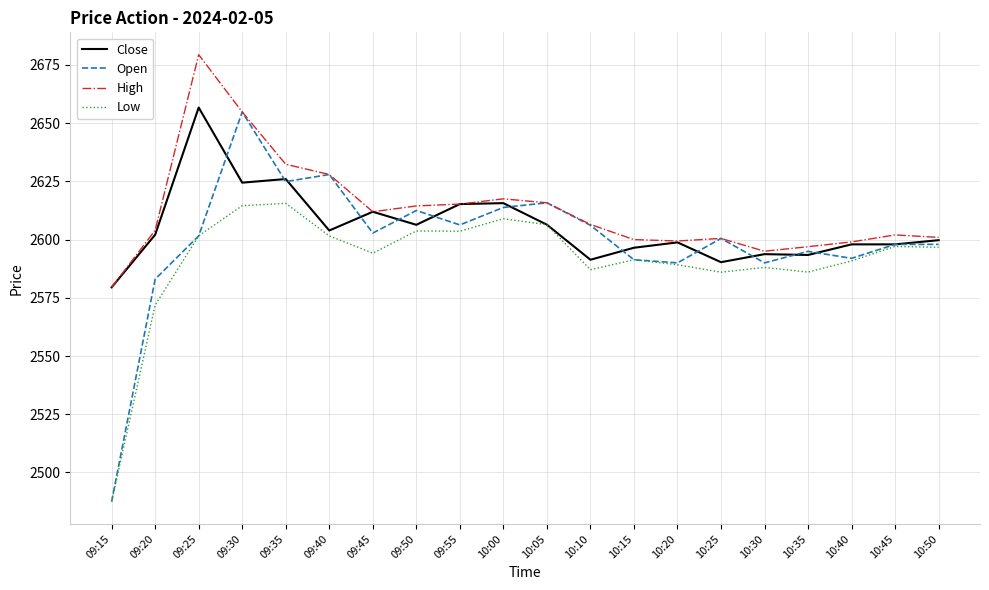

Which category has the lowest value across all series?

09:15